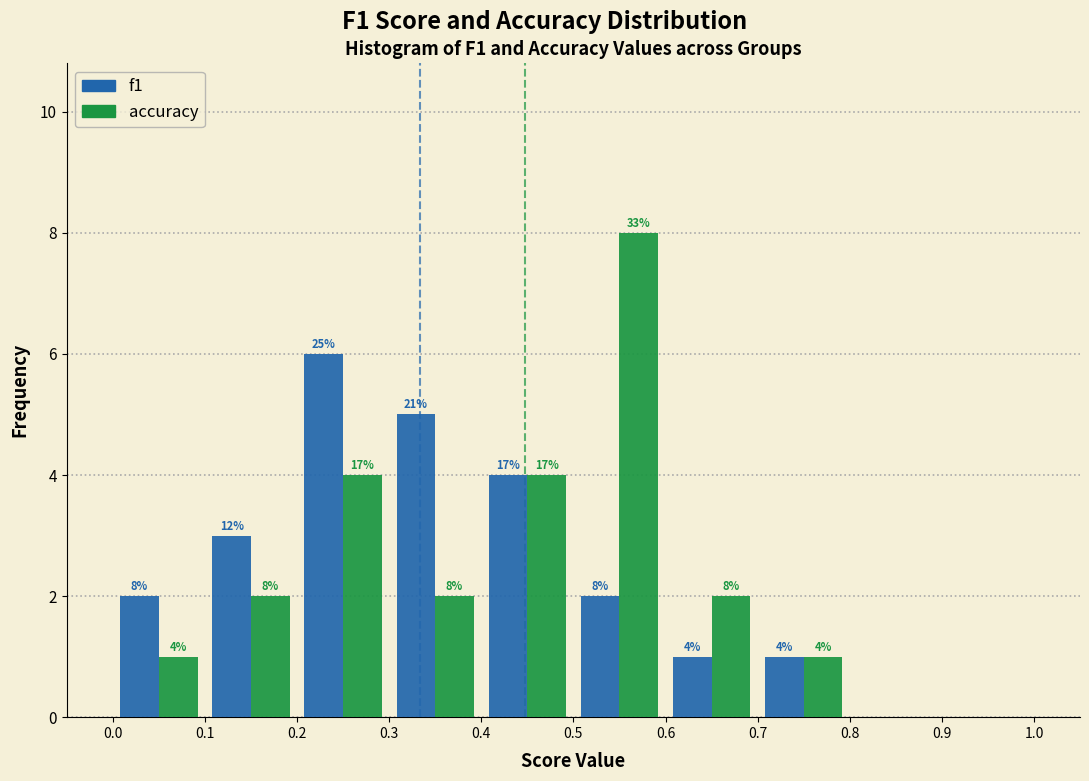

In the f1 series, which range on the x-axis has the tallest bar?

0.2 to 0.3